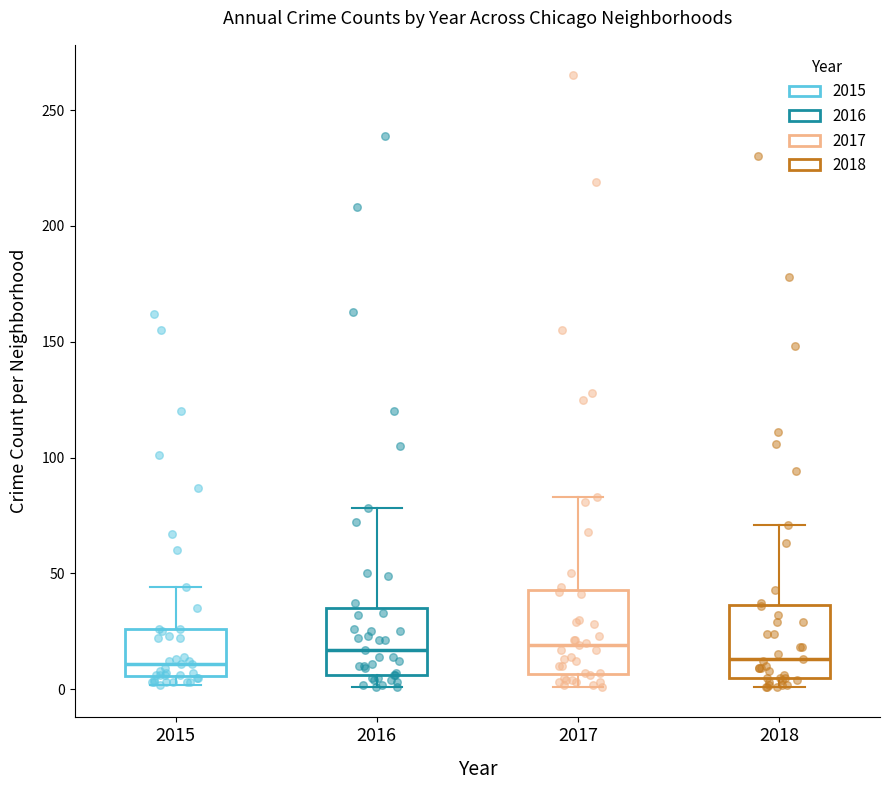

Reading left to right, read every box against the y-axis: the position of its median line, the range the box covers, and the ends of its whiskers. The values are not printed on the chart, so give them approximately, as read against the axis.

2015: median 10, box 5 to 25, whiskers 0 to 45
2016: median 15, box 5 to 35, whiskers 0 to 80
2017: median 20, box 5 to 45, whiskers 0 to 85
2018: median 15, box 5 to 35, whiskers 0 to 70